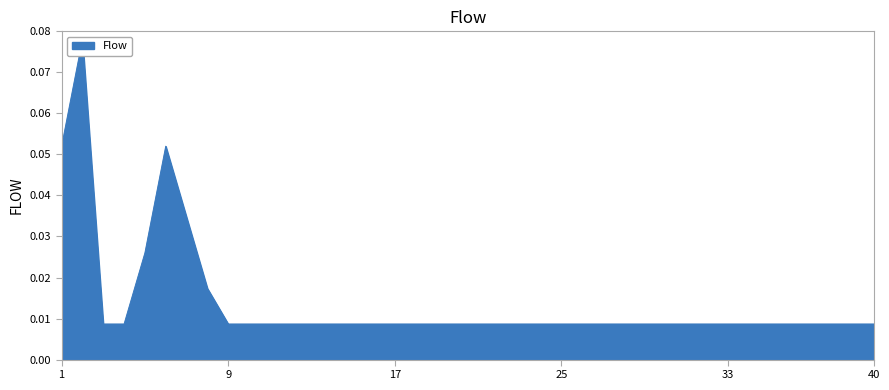

List the labels in order of value, largest first.

2, 1, 6, 7, 5, 8, 3, 4, 9, 10, 11, 12, 13, 14, 15, 16, 17, 18, 19, 20, 21, 22, 23, 24, 25, 26, 27, 28, 29, 30, 31, 32, 33, 34, 35, 36, 37, 38, 39, 40